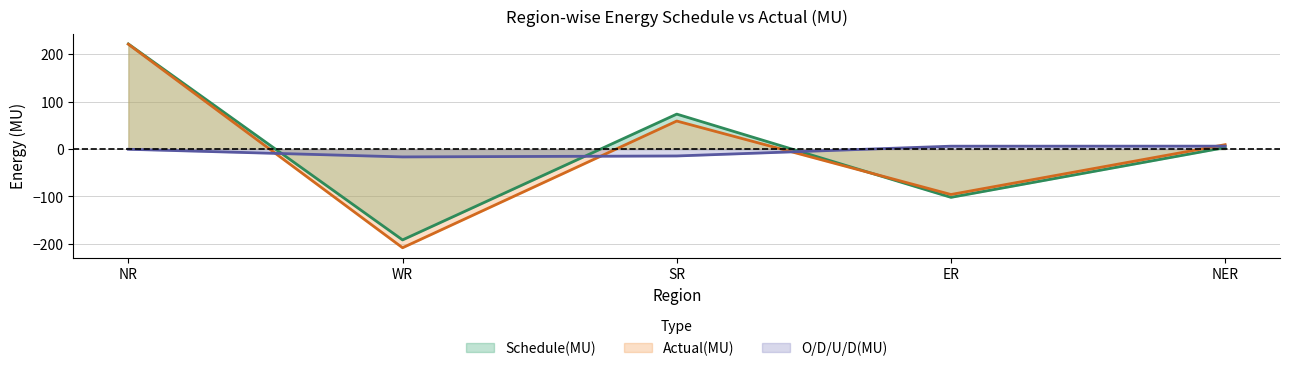

The Actual(MU) series shows 9.2 at NER. True or false?

True